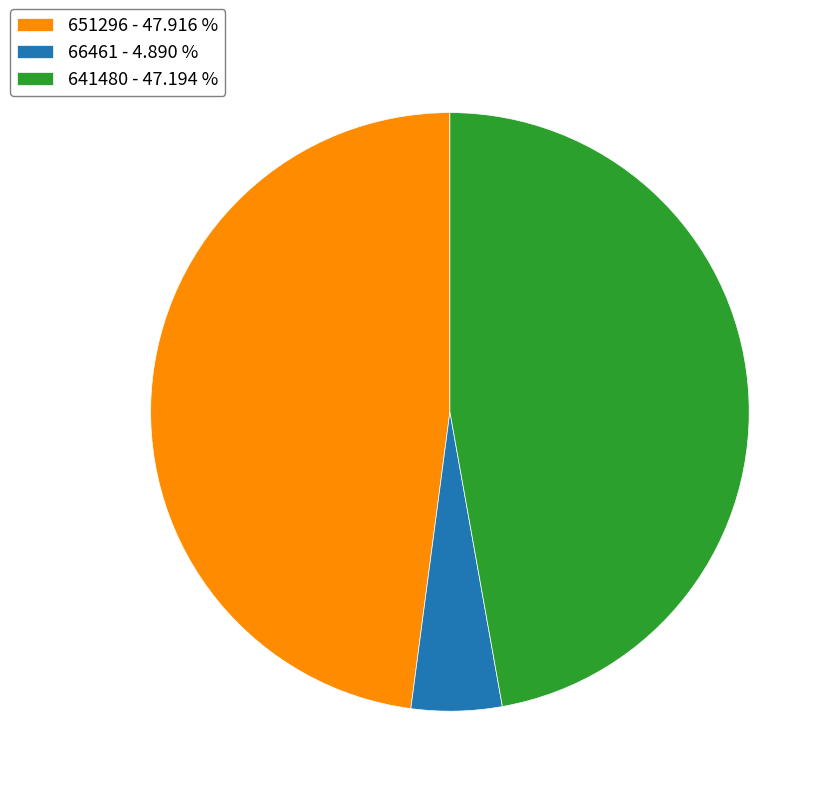

Is there a majority slice in this chart?

No